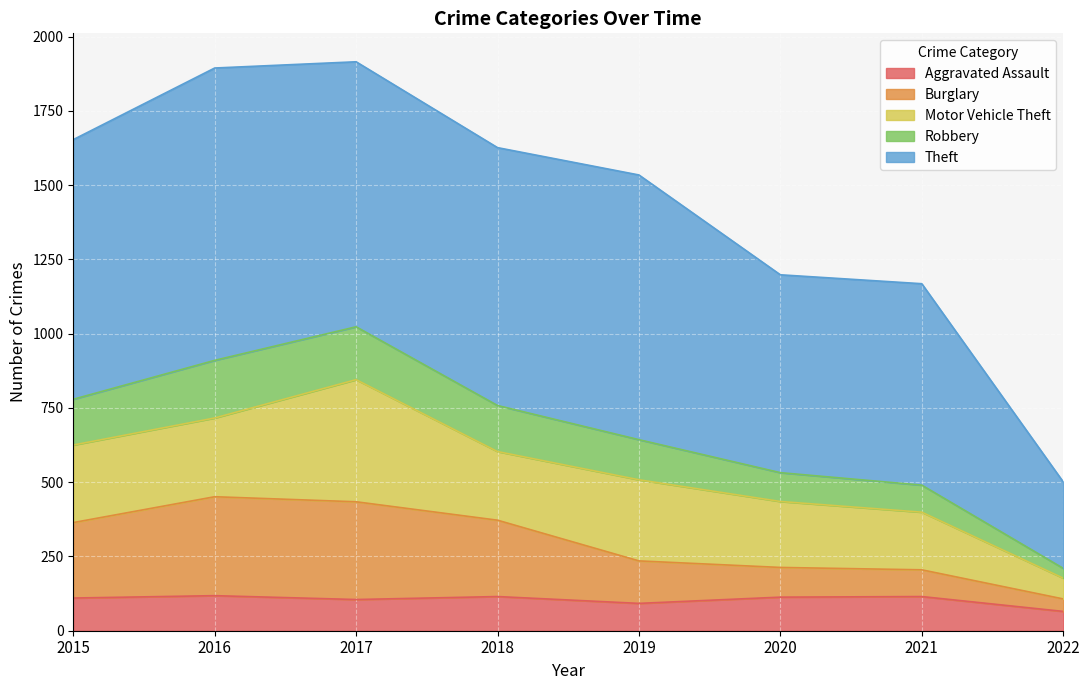

What is the highest value of the Aggravated Assault series?

118